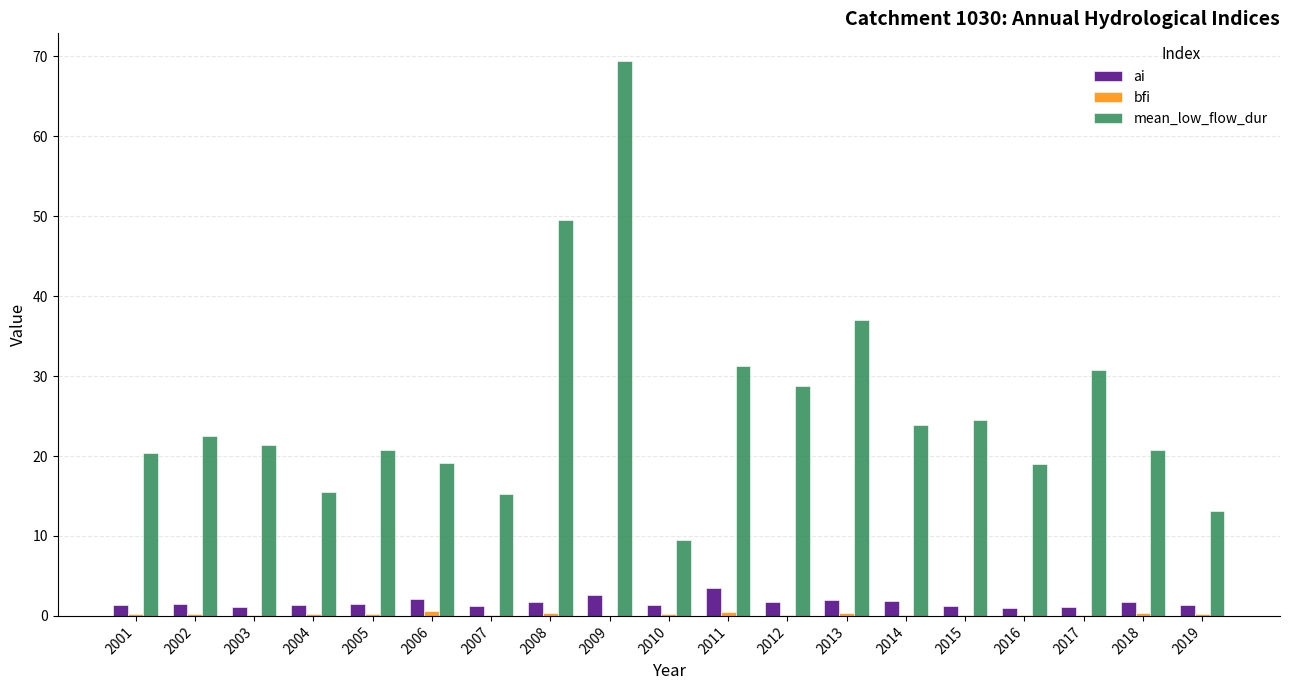

At which category does the chart reach its peak across all series?

2009